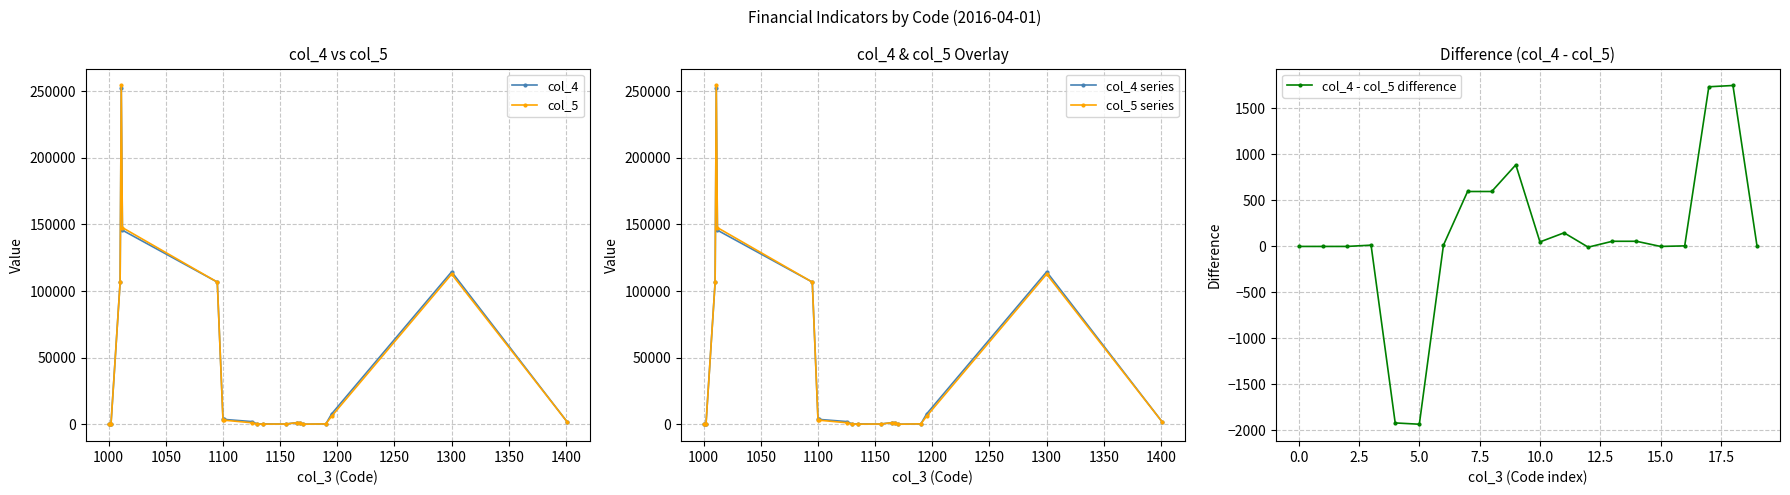

The value of col_5 series at 1300 is 164285. True or false?

False